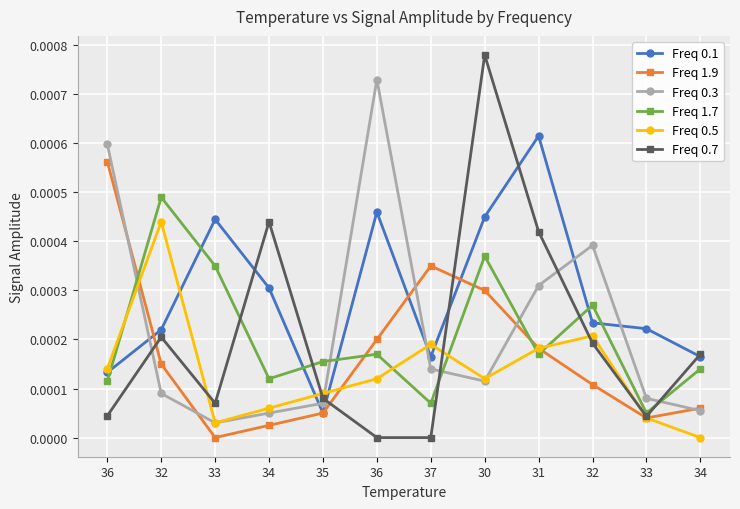

Is it true that Freq 0.3 equals 0.0 at 33?

False